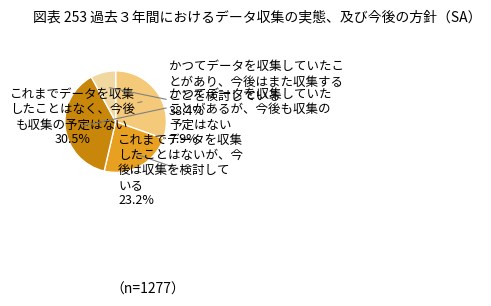

Is the sum of これまでデータを収集 したことはないが、今 後は収集を検討して いる and かつてデータを収集していたこ とがあり、今後はまた収集する ことを検討している greater than half?

Yes